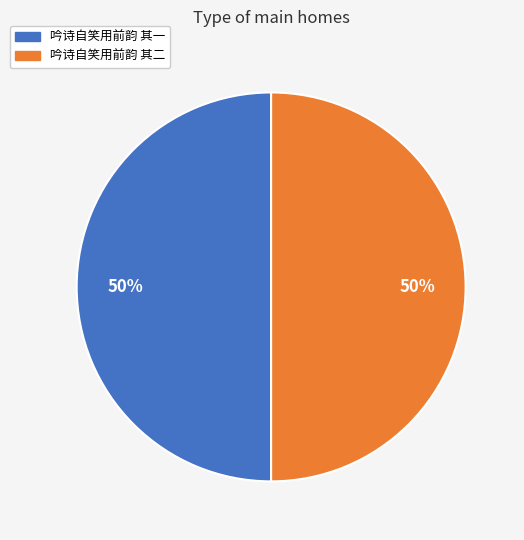

The 吟诗自笑用前韵 其二 slice represents 50% of the pie. True or false?

True